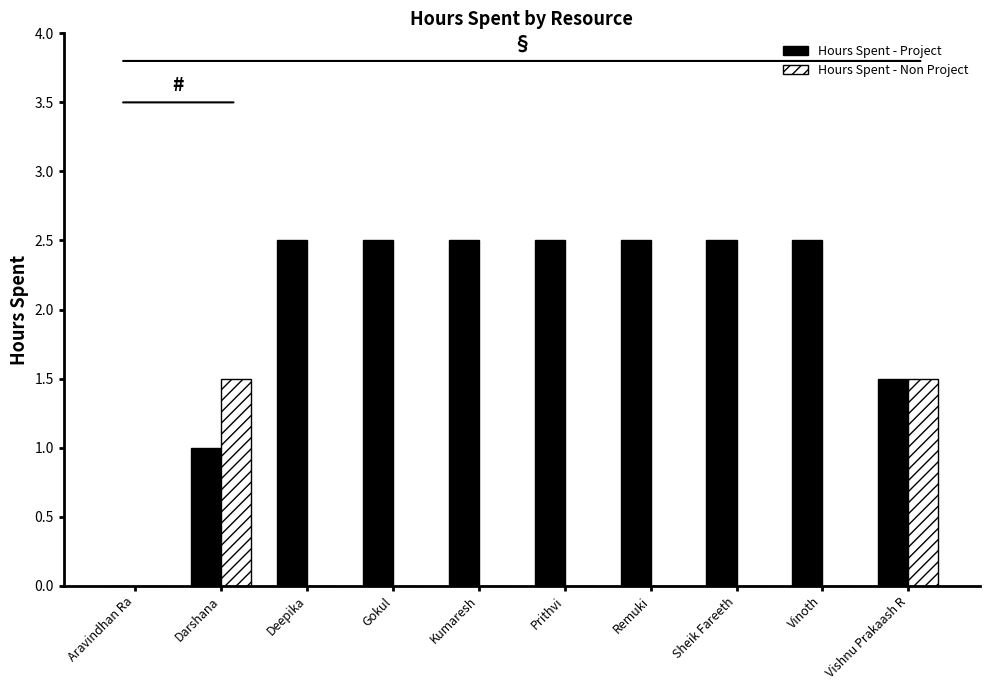

What is the greatest value displayed?

2.5